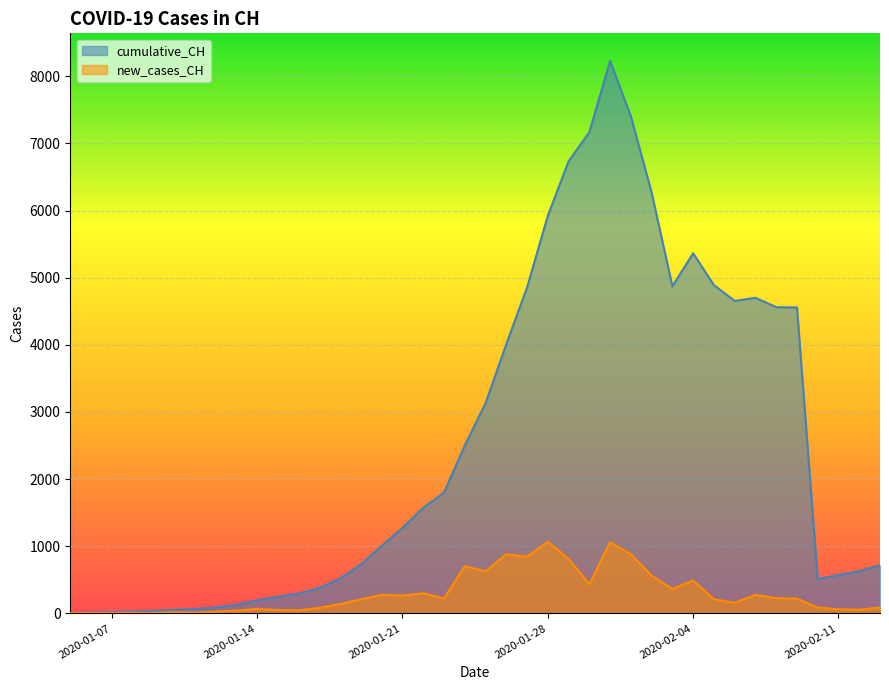

At 2020-01-09, list the series in order from largest to smallest.

cumulative_CH, new_cases_CH